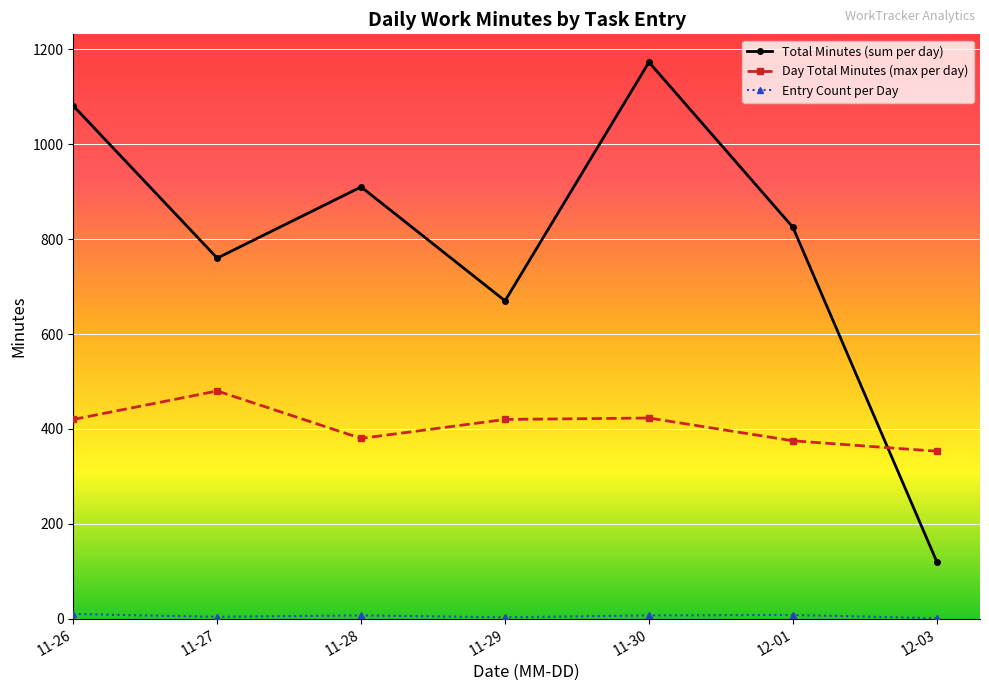

What is the label of the 6th point from the left?

12-01